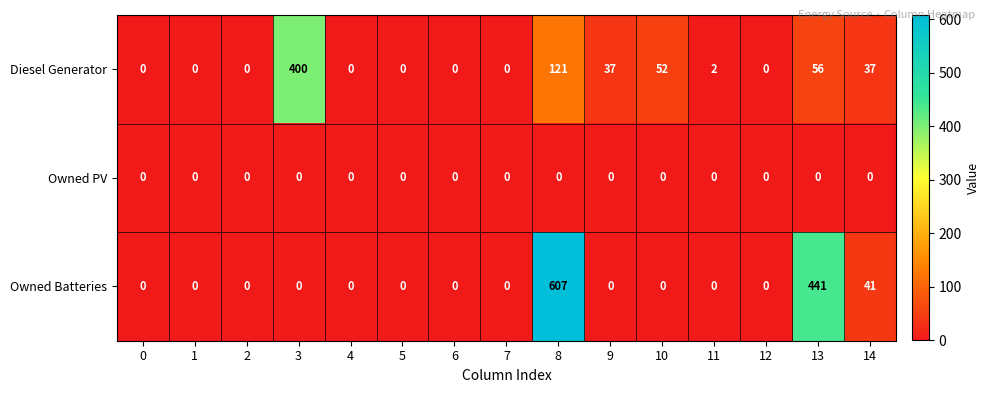

What is the sum of the Owned Batteries values at 12 and 13?

441